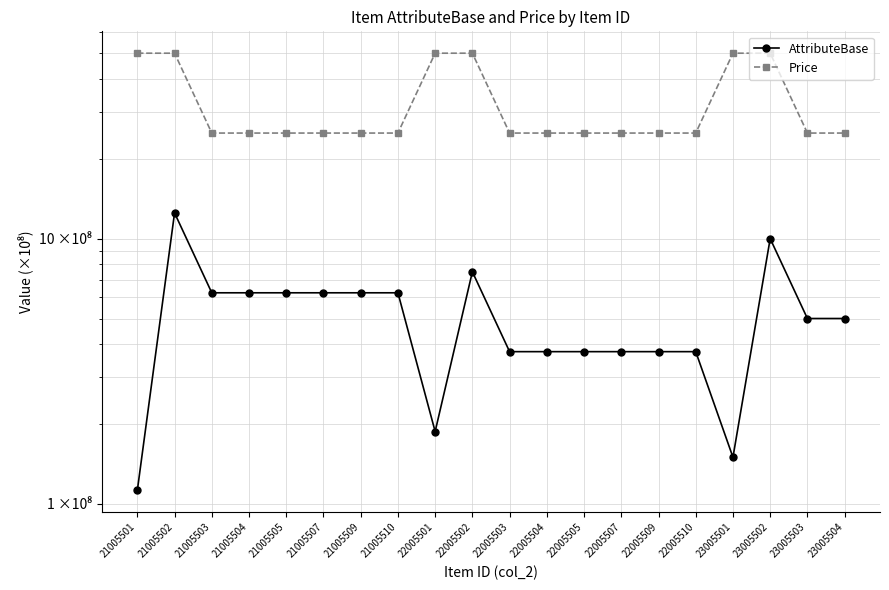

Reading left to right, list all the values displayed in this chart.

AttributeBase: 21005501=1.1	21005502=12.5	21005503=6.2	21005504=6.2	21005505=6.2	21005507=6.2	21005509=6.2	21005510=6.2	22005501=1.9	22005502=7.5	22005503=3.8	22005504=3.8	22005505=3.8	22005507=3.8	22005509=3.8	22005510=3.8	23005501=1.5	23005502=10.0	23005503=5.0	23005504=5.0
Price: 21005501=50.0	21005502=50.0	21005503=25.0	21005504=25.0	21005505=25.0	21005507=25.0	21005509=25.0	21005510=25.0	22005501=50.0	22005502=50.0	22005503=25.0	22005504=25.0	22005505=25.0	22005507=25.0	22005509=25.0	22005510=25.0	23005501=50.0	23005502=50.0	23005503=25.0	23005504=25.0